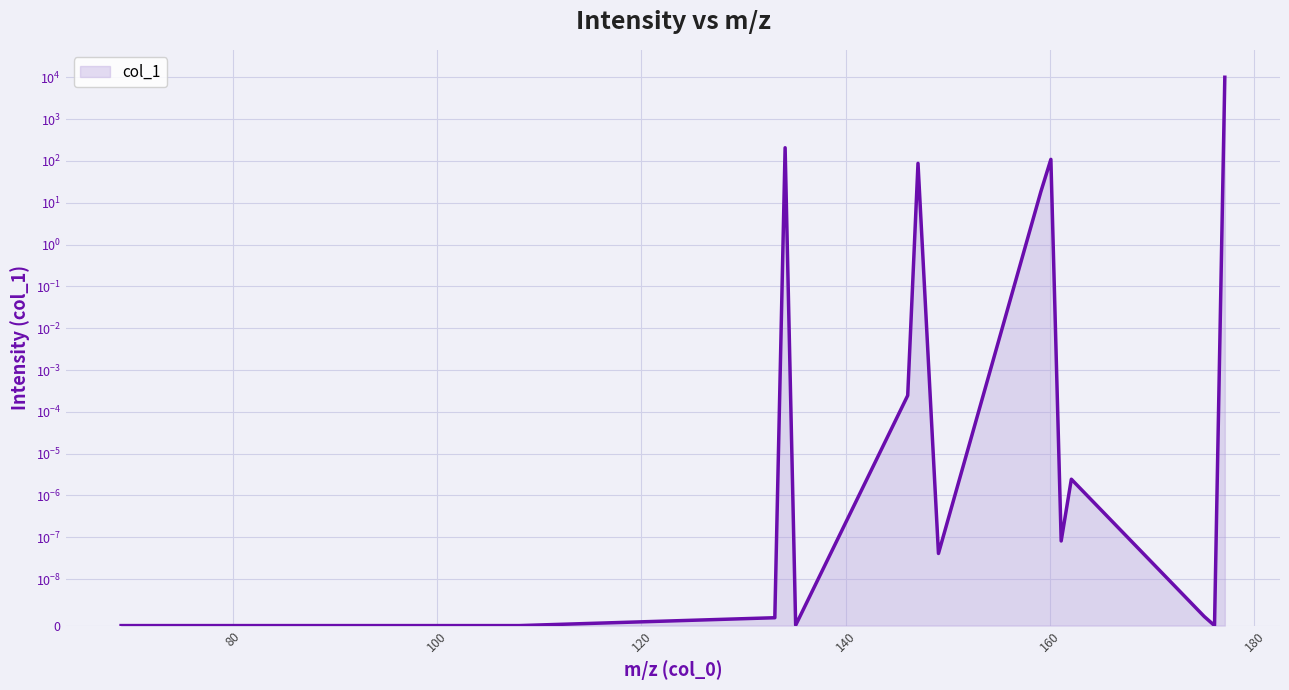

What is the greatest value displayed?

10000.0